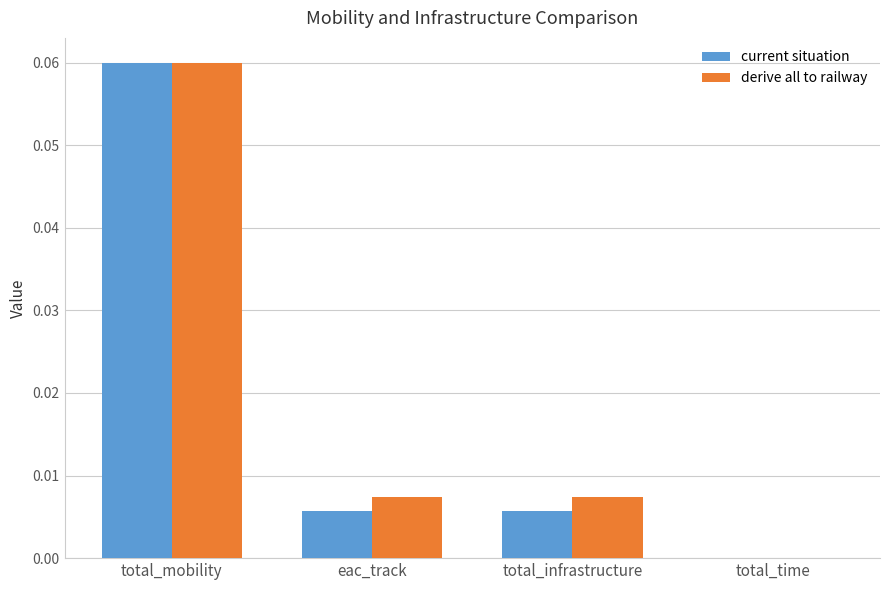

Which category has the highest value across all series?

total_mobility